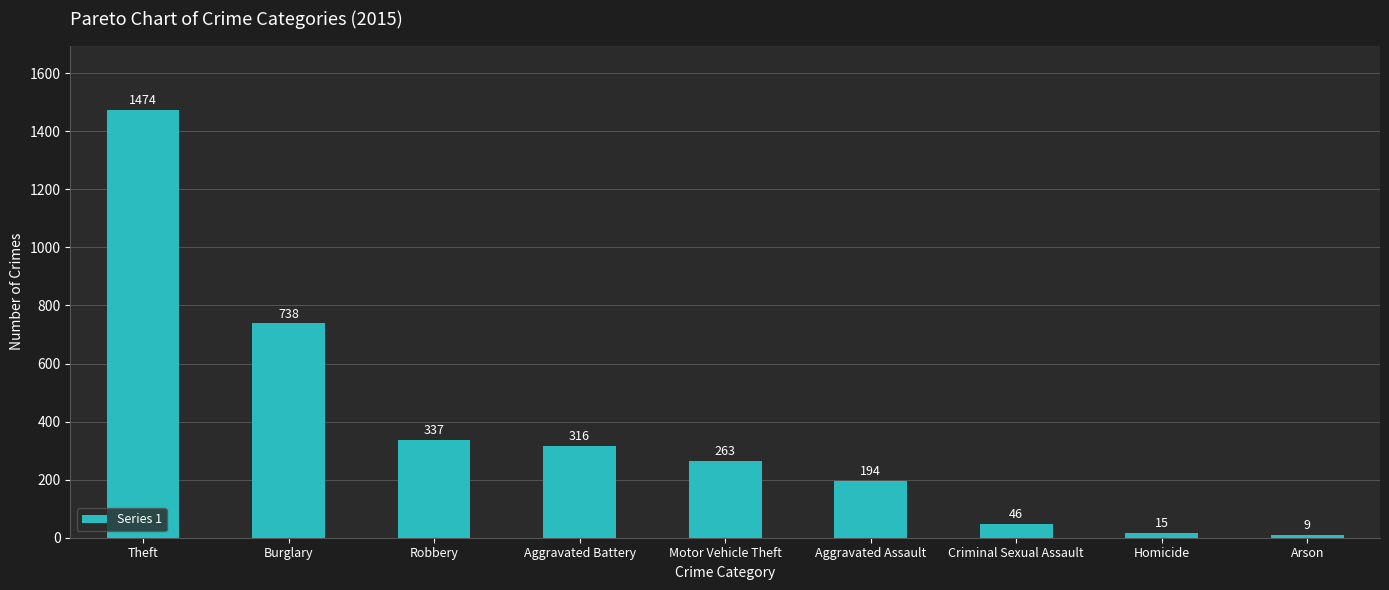

What is the change in value from Homicide to Arson?

-6